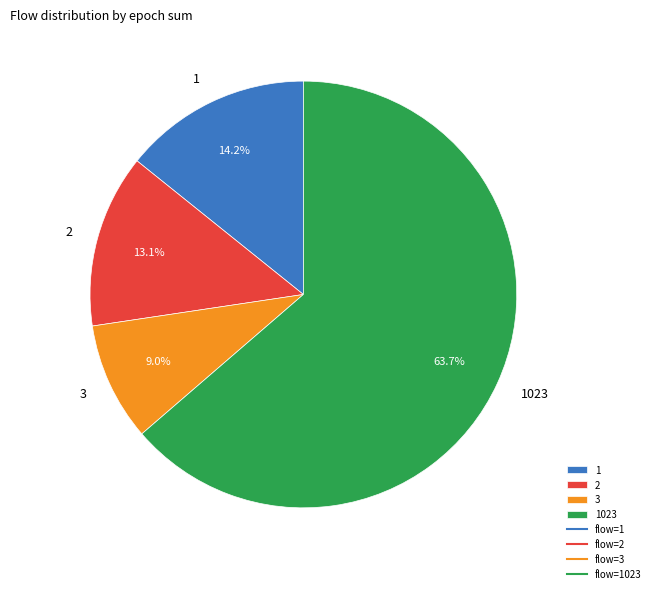

Which has a higher value, 2 or 1023?

1023